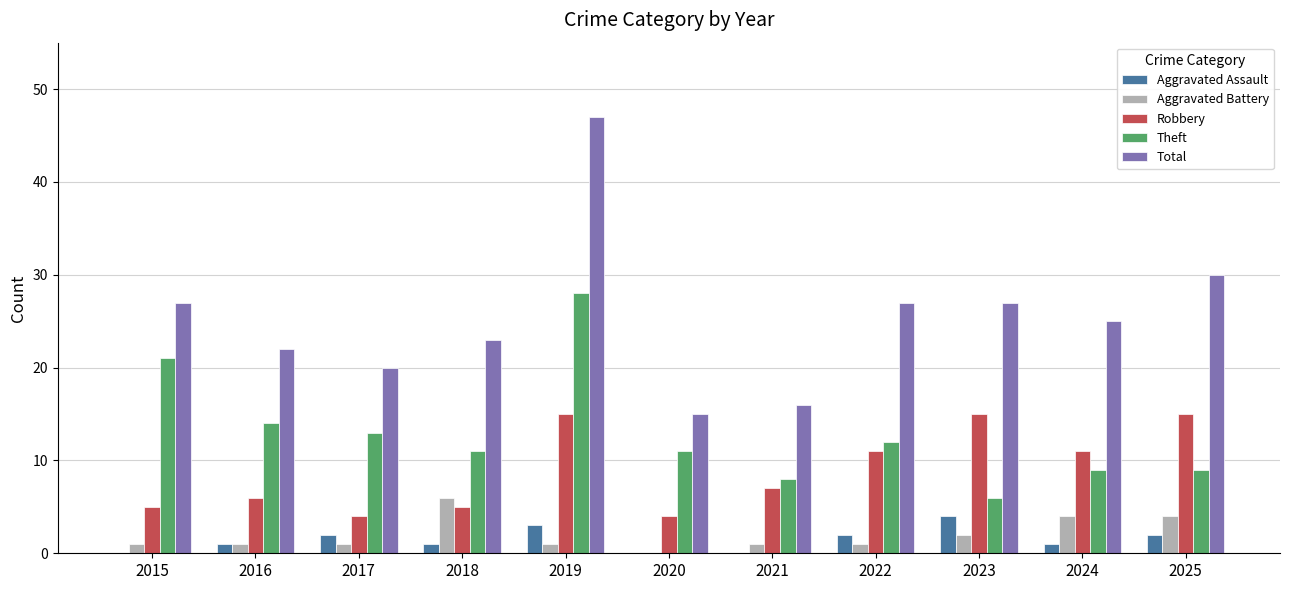

True or false: Theft has a value of 11 at 2018.

True